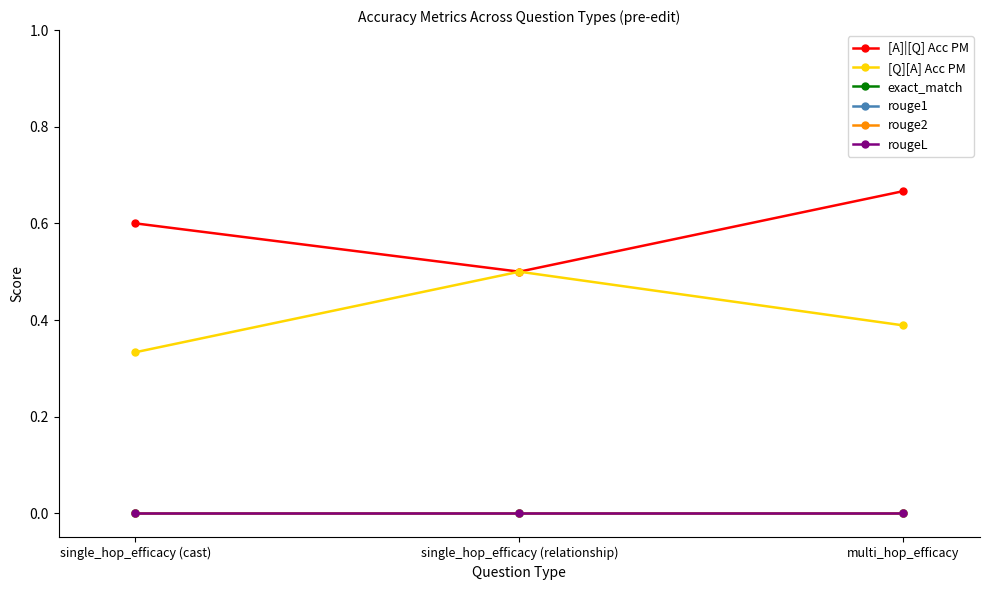

Rank the series at multi_hop_efficacy from lowest to highest value.

exact_match, rouge1, rouge2, rougeL, [Q][A] Acc PM, [A]|[Q] Acc PM